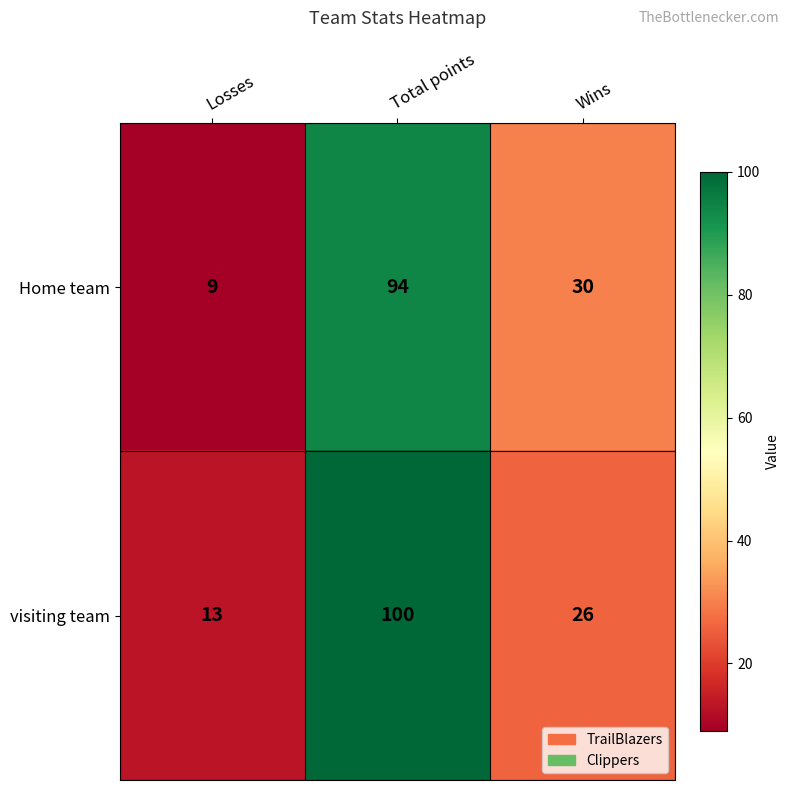

What is the difference between the highest and lowest values at Wins?

4